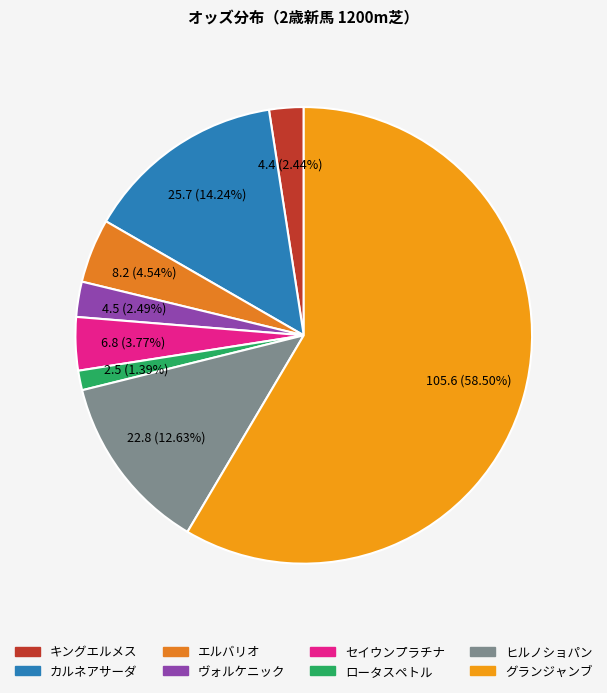

Which category has the smallest portion of the pie?

ロータスペトル